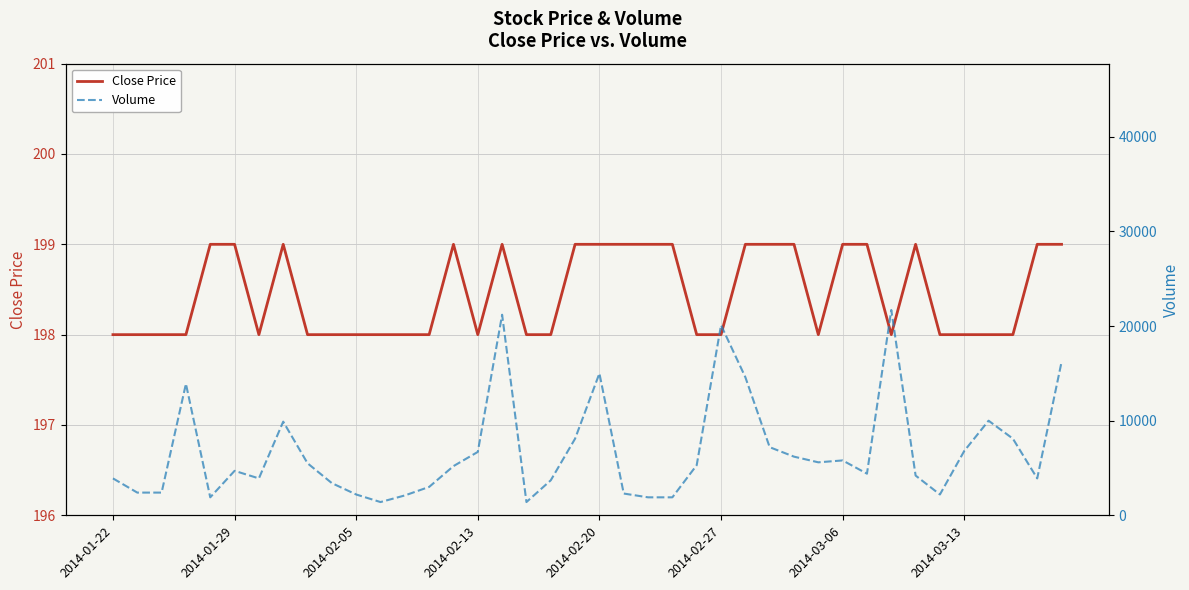

What is the minimum value for Close Price?

198